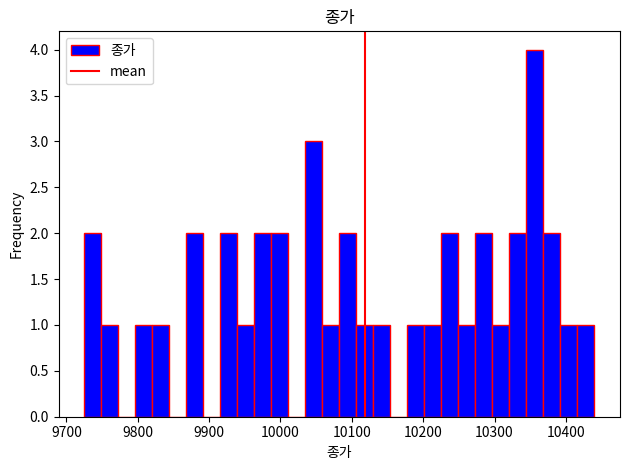

Around what value on the x-axis is the tallest bar? Give the approximate position of its centre, as read against the axis.

10360